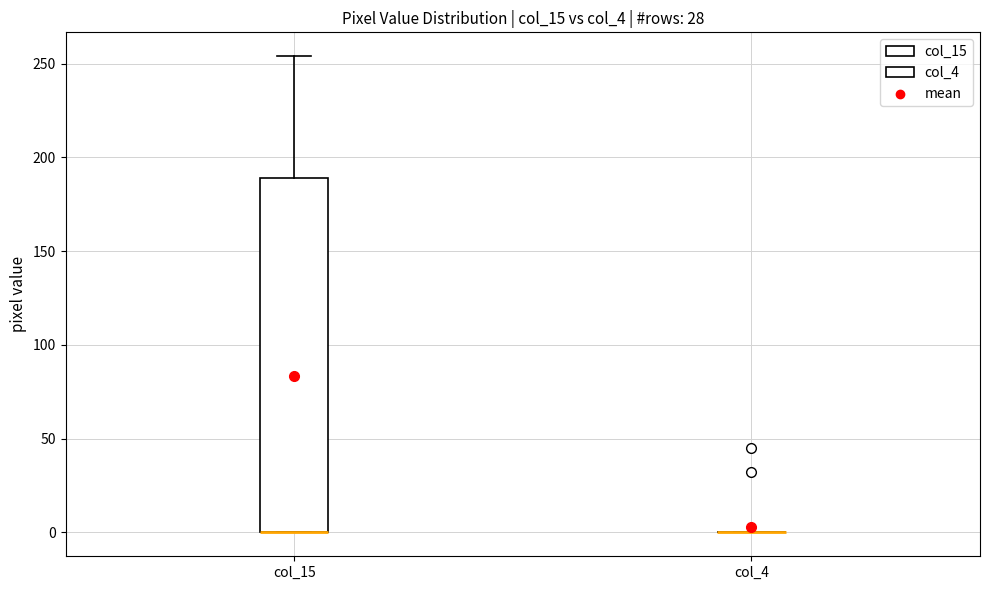

Reading left to right, transcribe this box plot: for each box, give where its median line is, the range the box spans, and where its two whiskers end, as read against the y-axis. The values are not printed on the chart, so give them approximately, as read against the axis.

col_15: median 0 (drawn on the box's lower edge), box 0 to 190, whiskers 0 to 255
col_4: box collapsed to a line at 0, whiskers 0 to 0